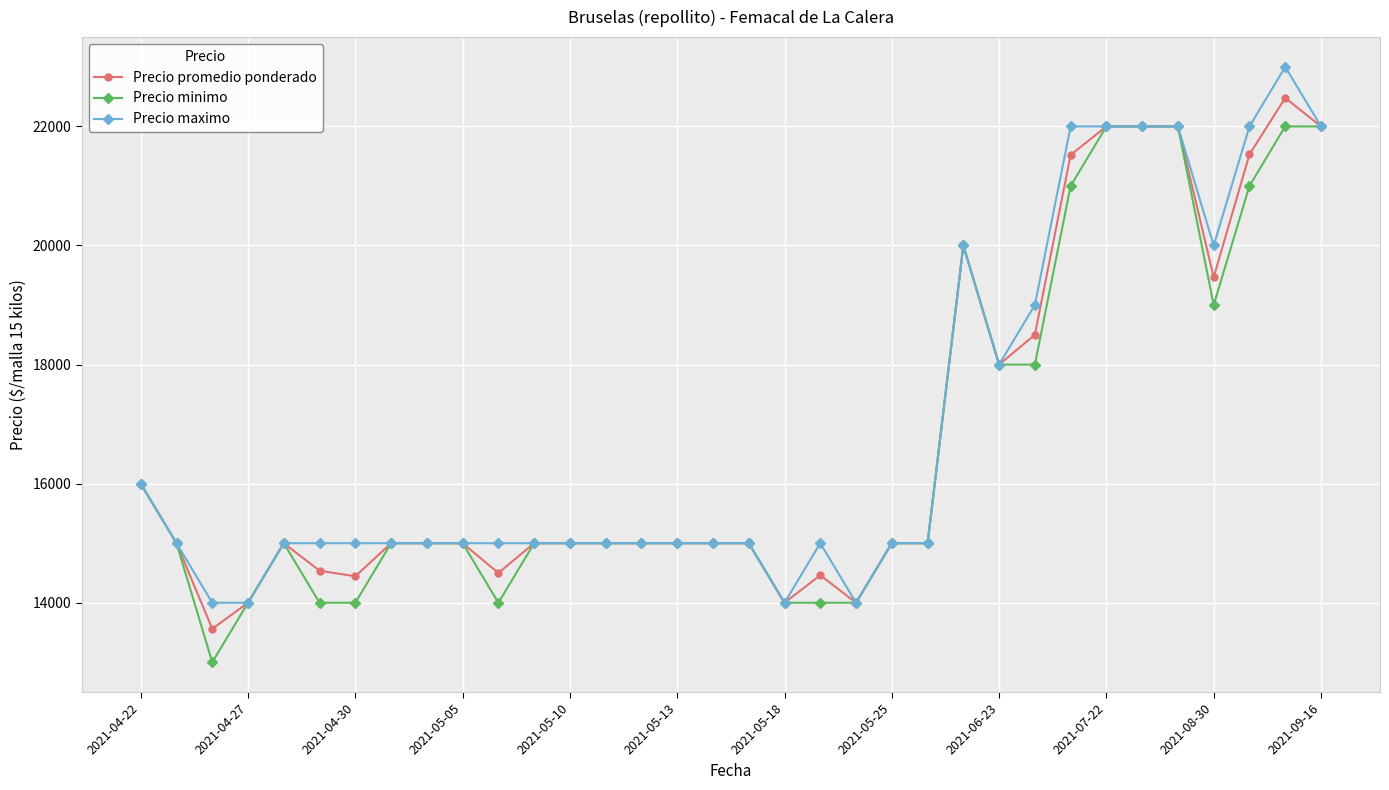

True or false: Precio maximo has more than 0 interior local peaks.

True